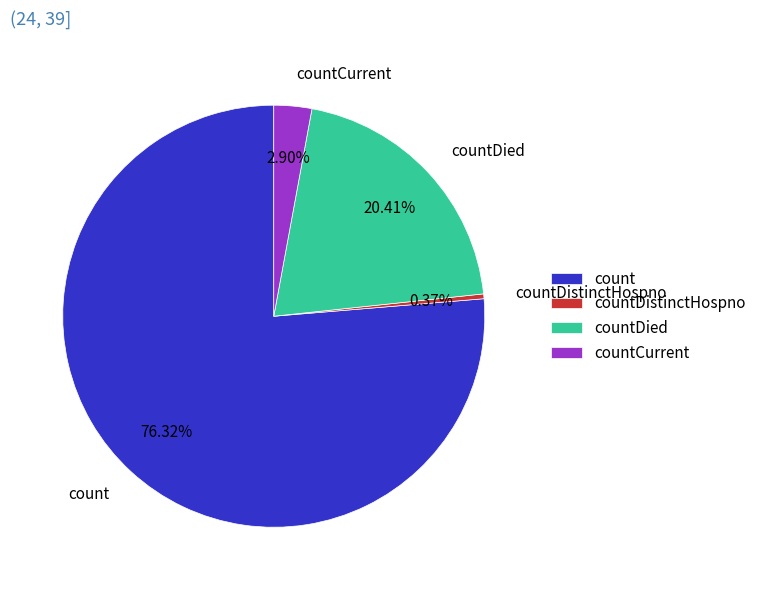

How many segments does this pie chart have?

4